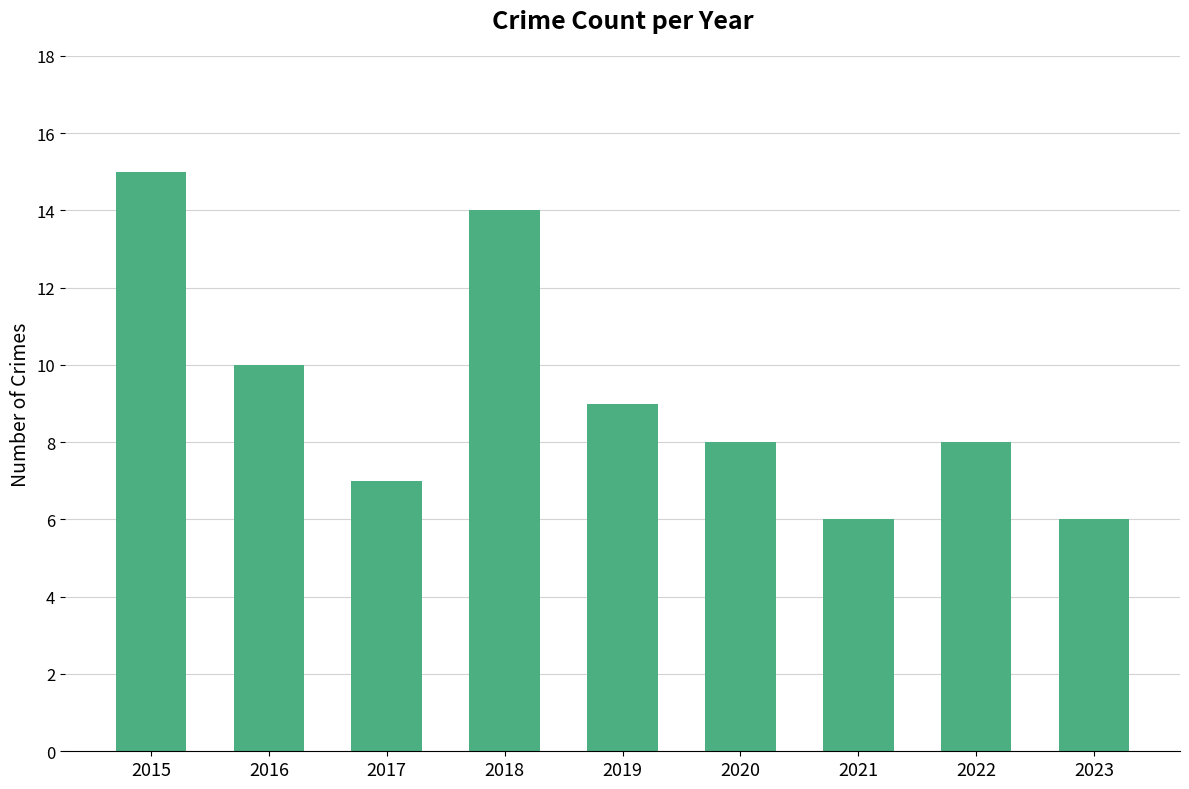

What is the difference between the values at 2020 and 2016?

2